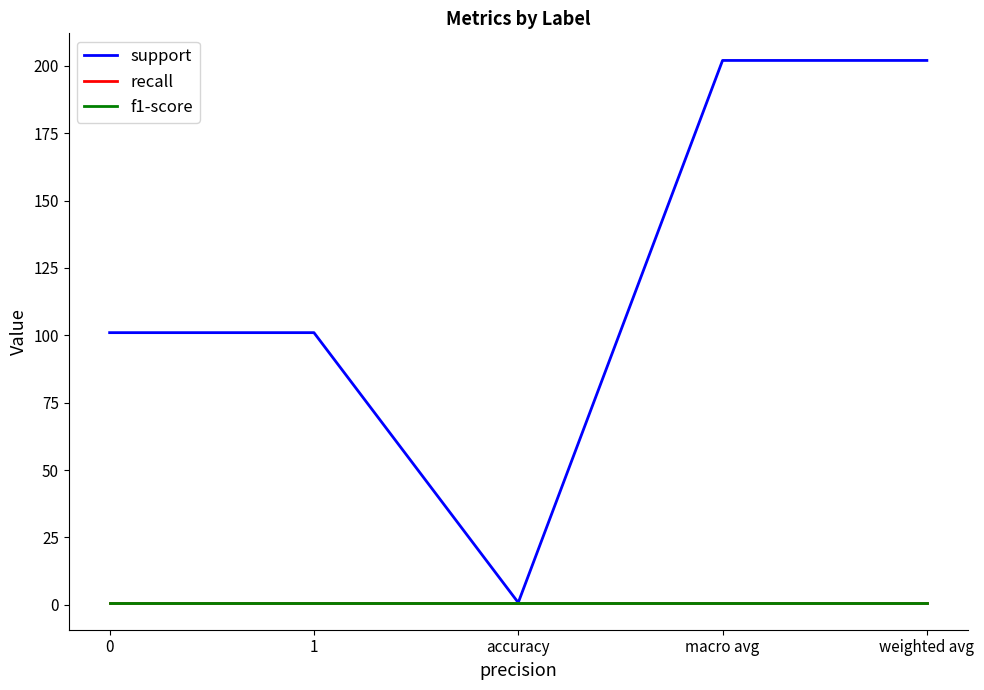

How many data points does each series have?

5